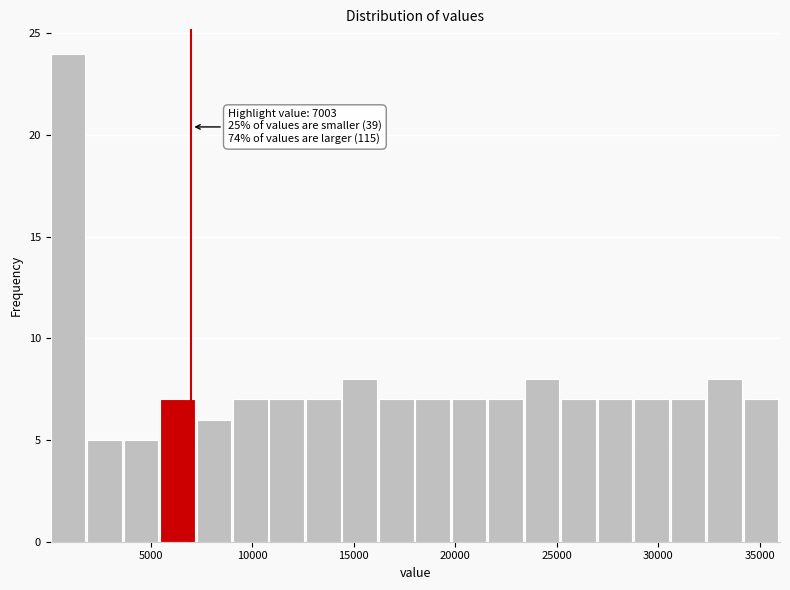

Read against the x-axis, roughly where is the centre of the tallest bar?

1000